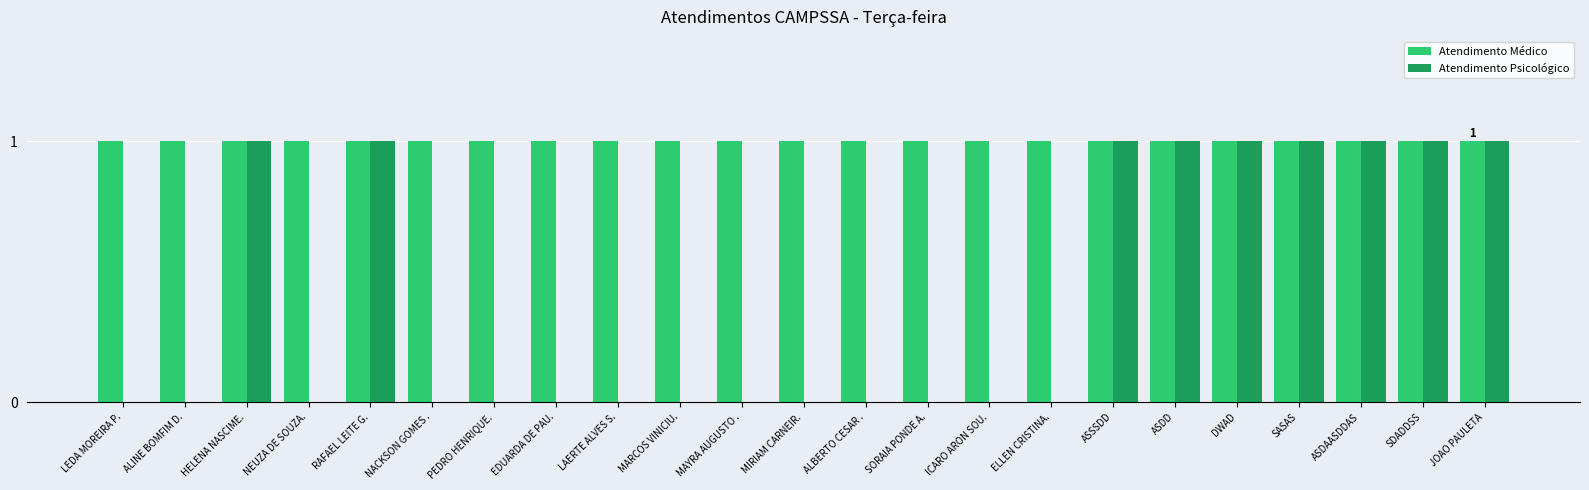

What is the difference between the Atendimento Psicológico values at SASAS and ICARO ARON SOU.?

1